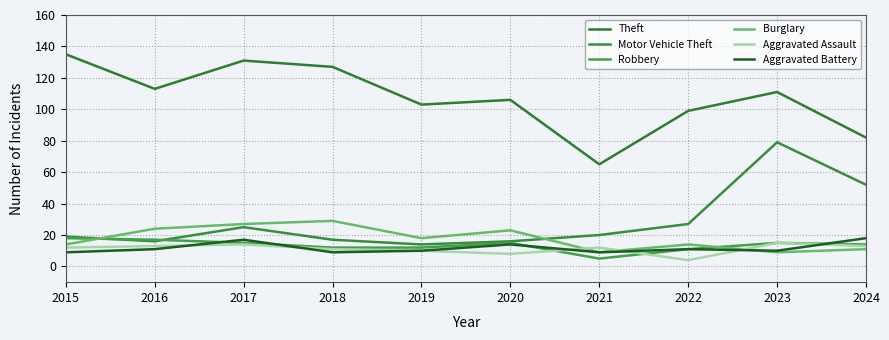

At which label is Theft closest to 100?

2022